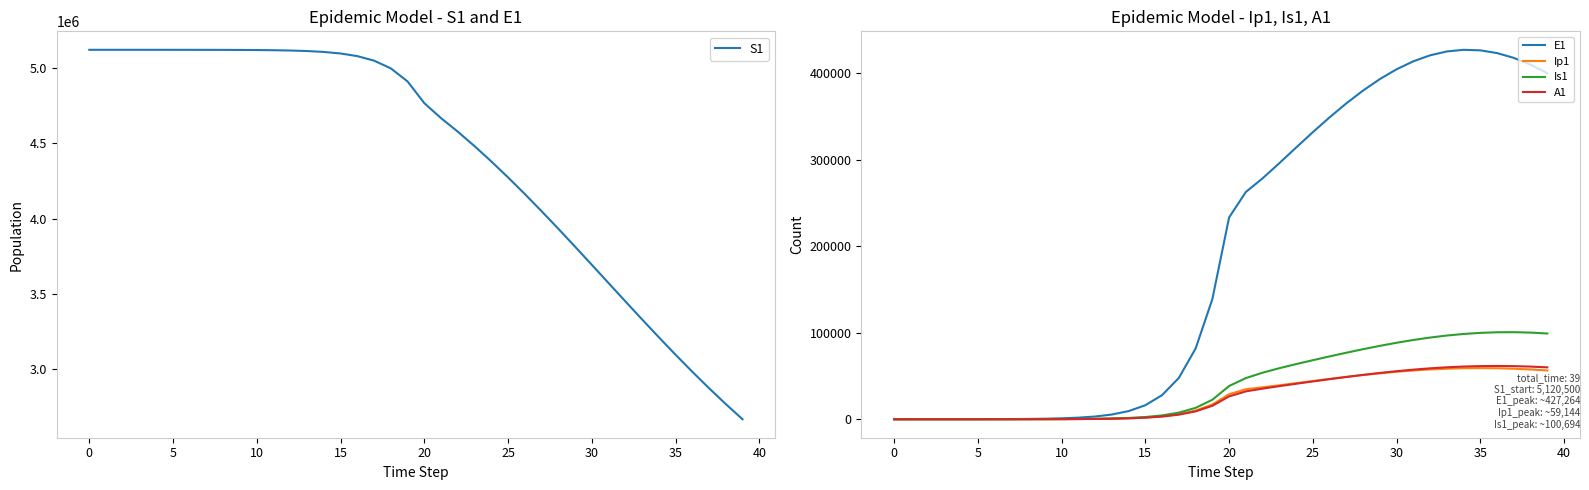

At which label does Ip1 first exceed 28948?

20